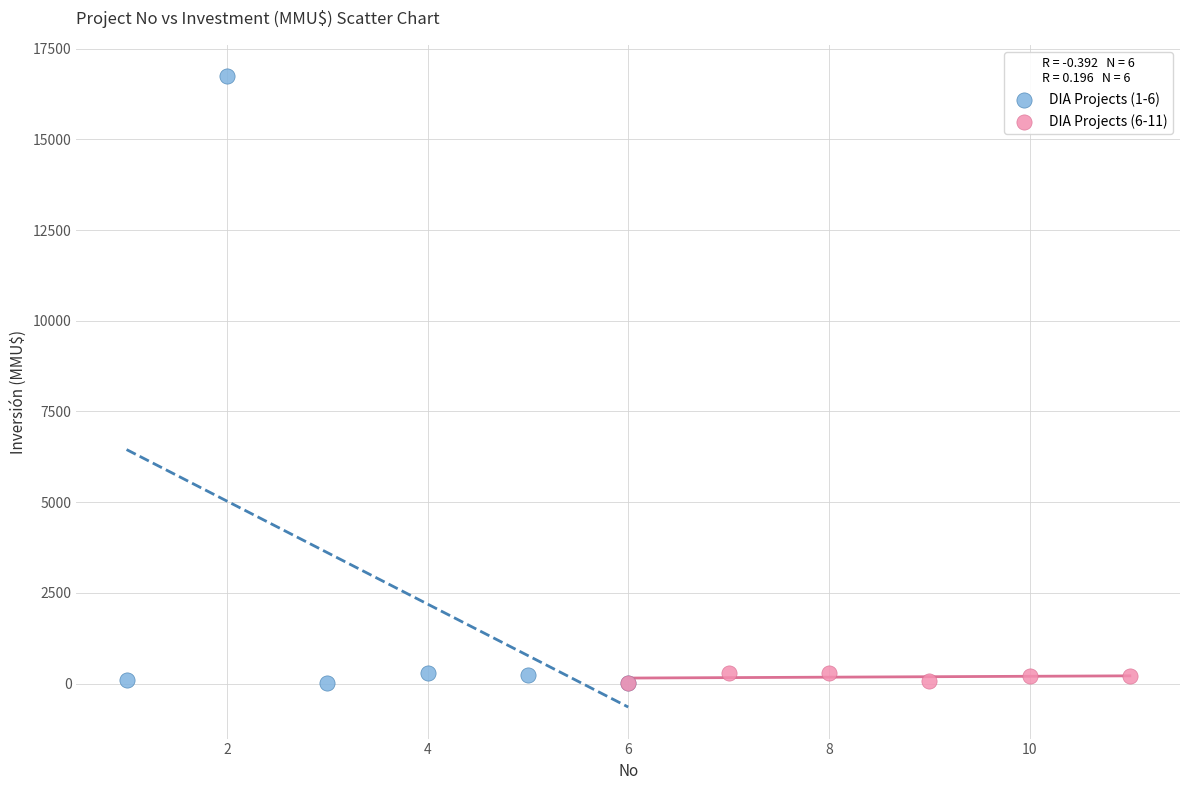

Which series has the largest Y range (max minus min)?

DIA Projects (1-6)